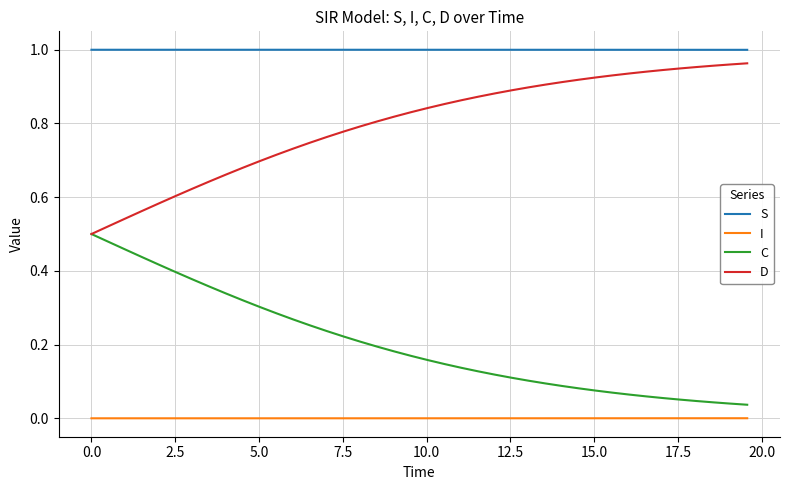

Which series has the largest total across all categories?

S